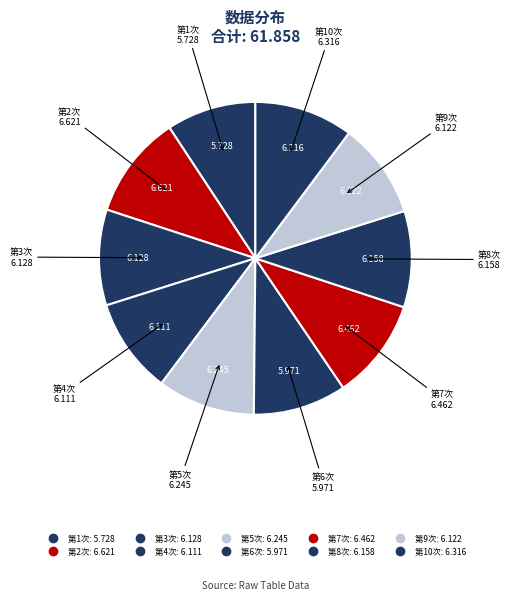

Which slice is the largest?

第2次